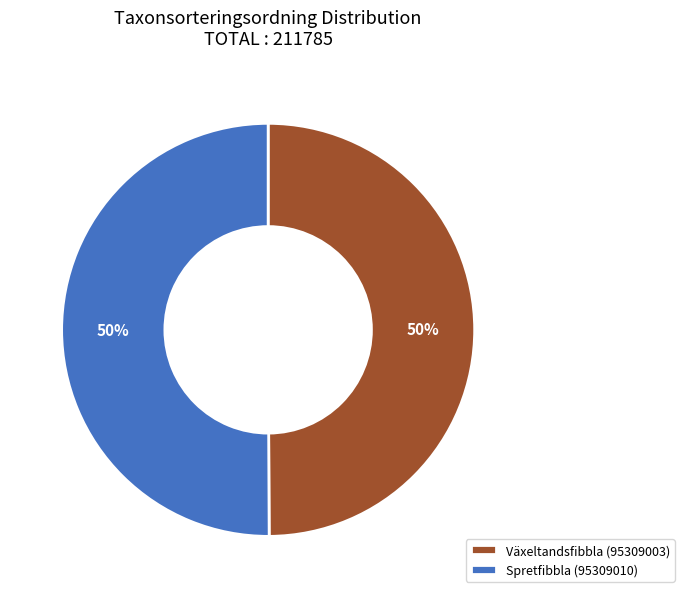

Count the number of slices in the pie.

2